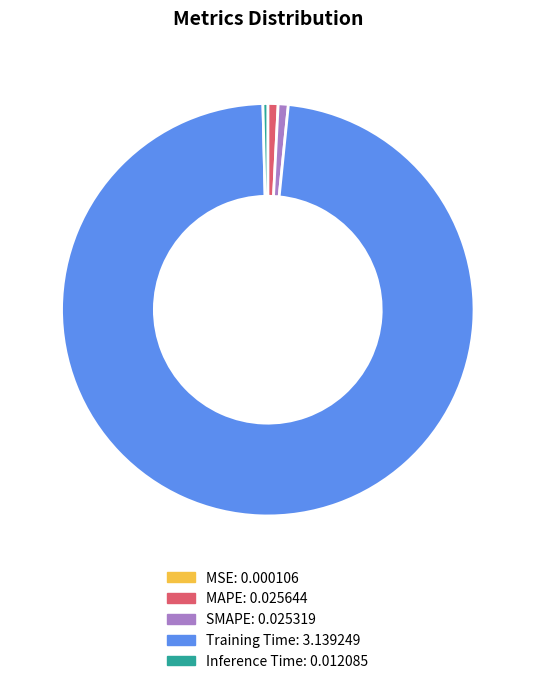

Combined, do SMAPE and Training Time account for over 50%?

Yes